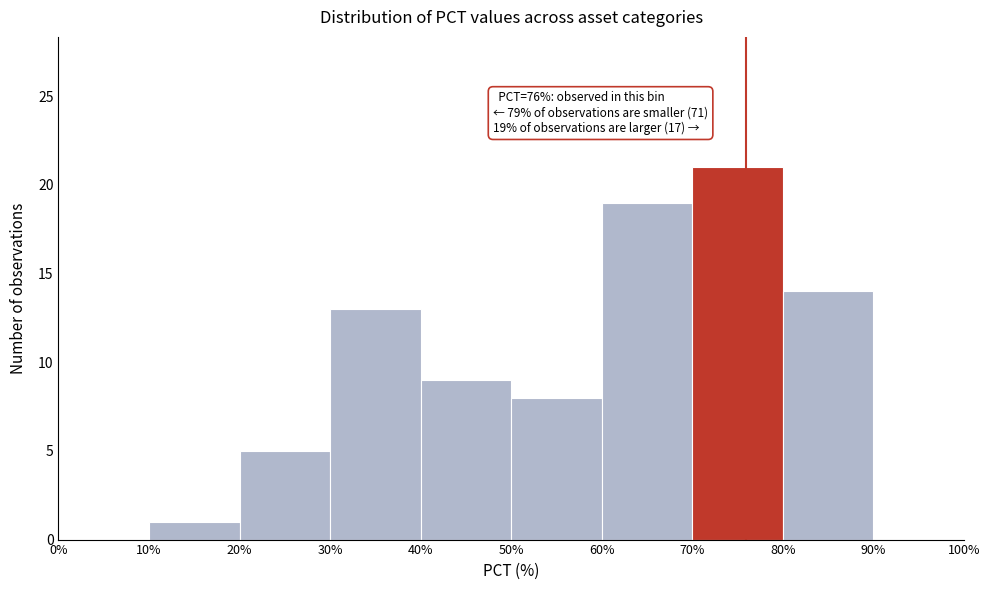

Which range on the x-axis has the tallest bar?

70% to 80%